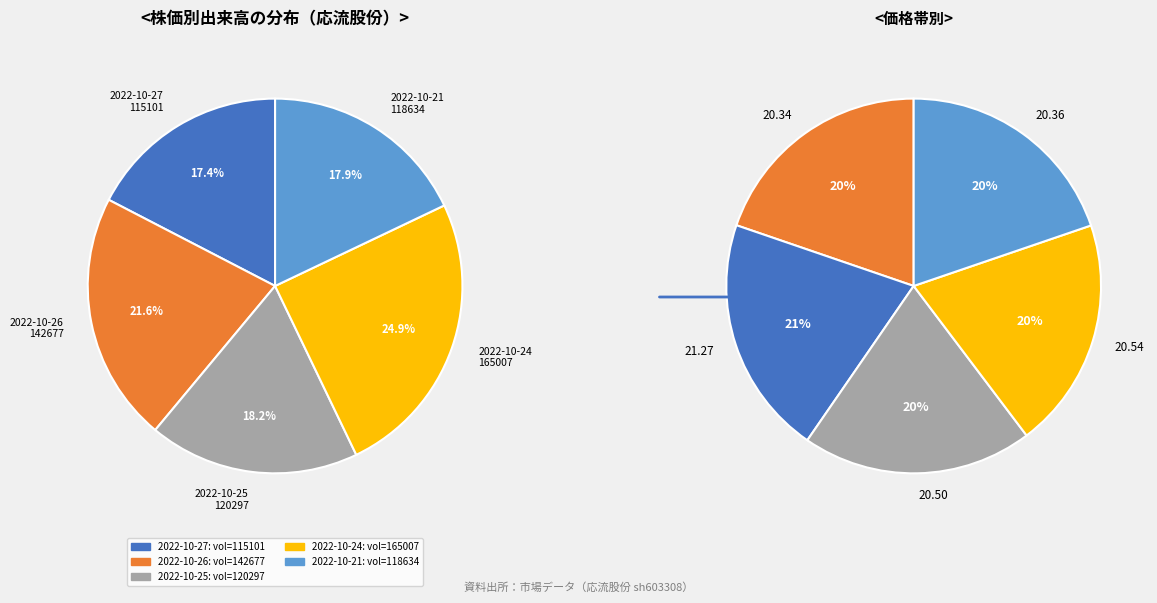

What is the smallest slice in the pie chart?

115101